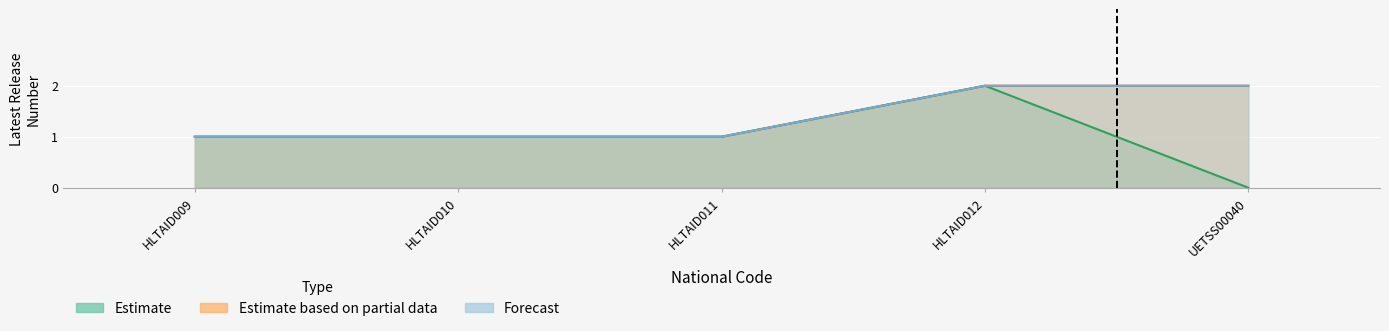

True or false: Estimate and Forecast intersect in this chart.

False